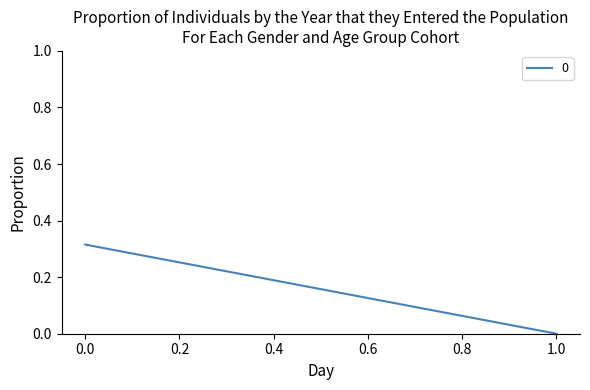

At which label is the value closest to 0?

1